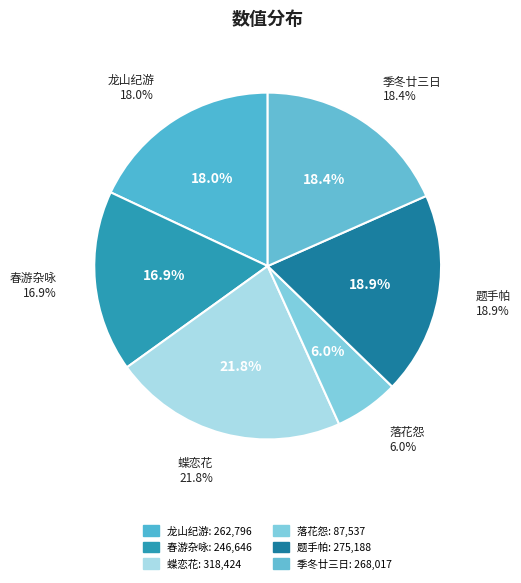

To the nearest percent, what is the combined percentage of 题手帕·瘴花开谢水沈销 and 春游杂咏·海棠开谢几回春?

36%